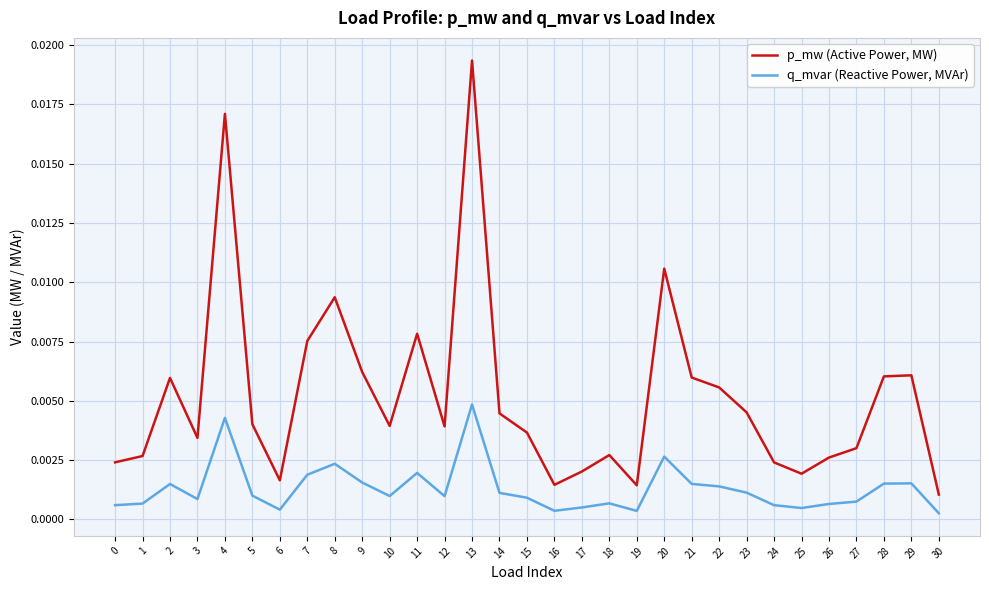

Between 11 and 30, which series saw the biggest shift?

p_mw (Active Power, MW)